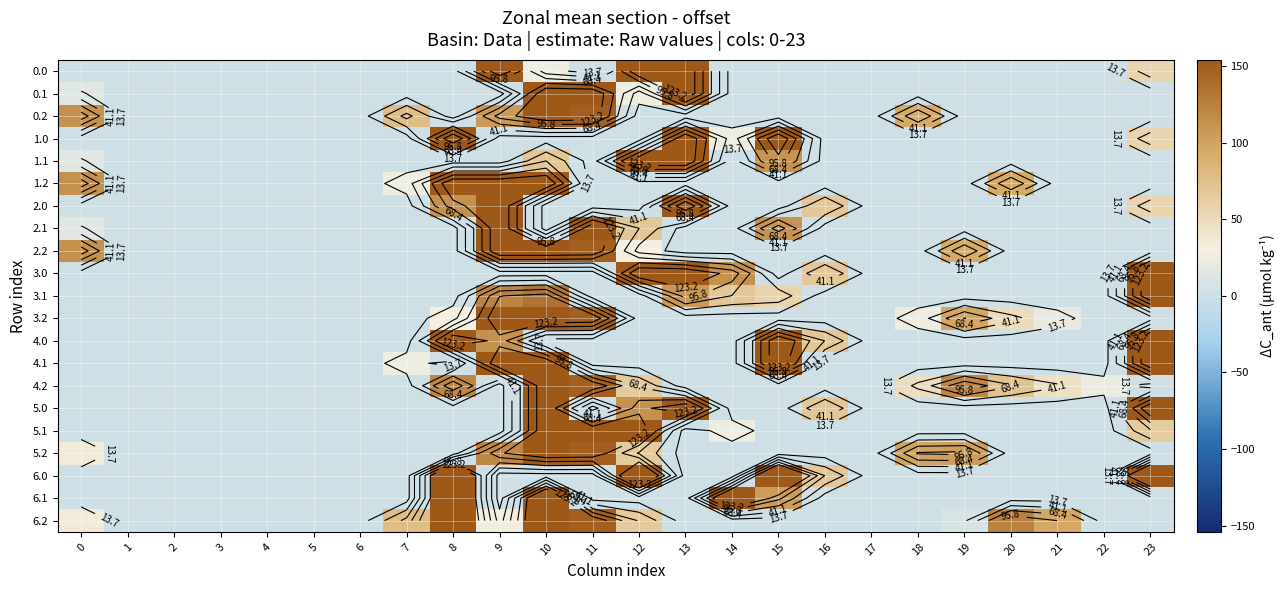

What is the maximum value shown in the chart?

241.0